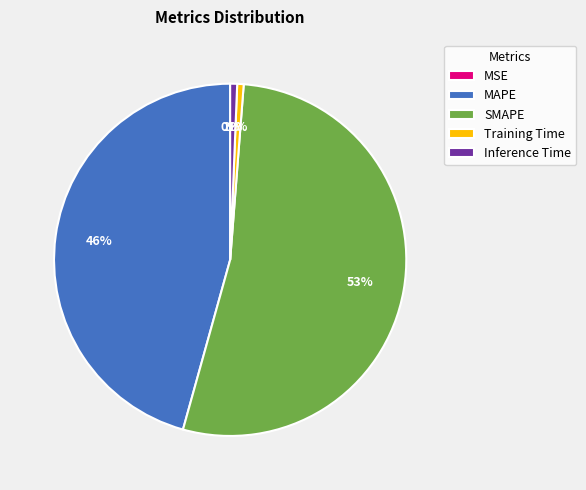

Which slice is the largest?

SMAPE